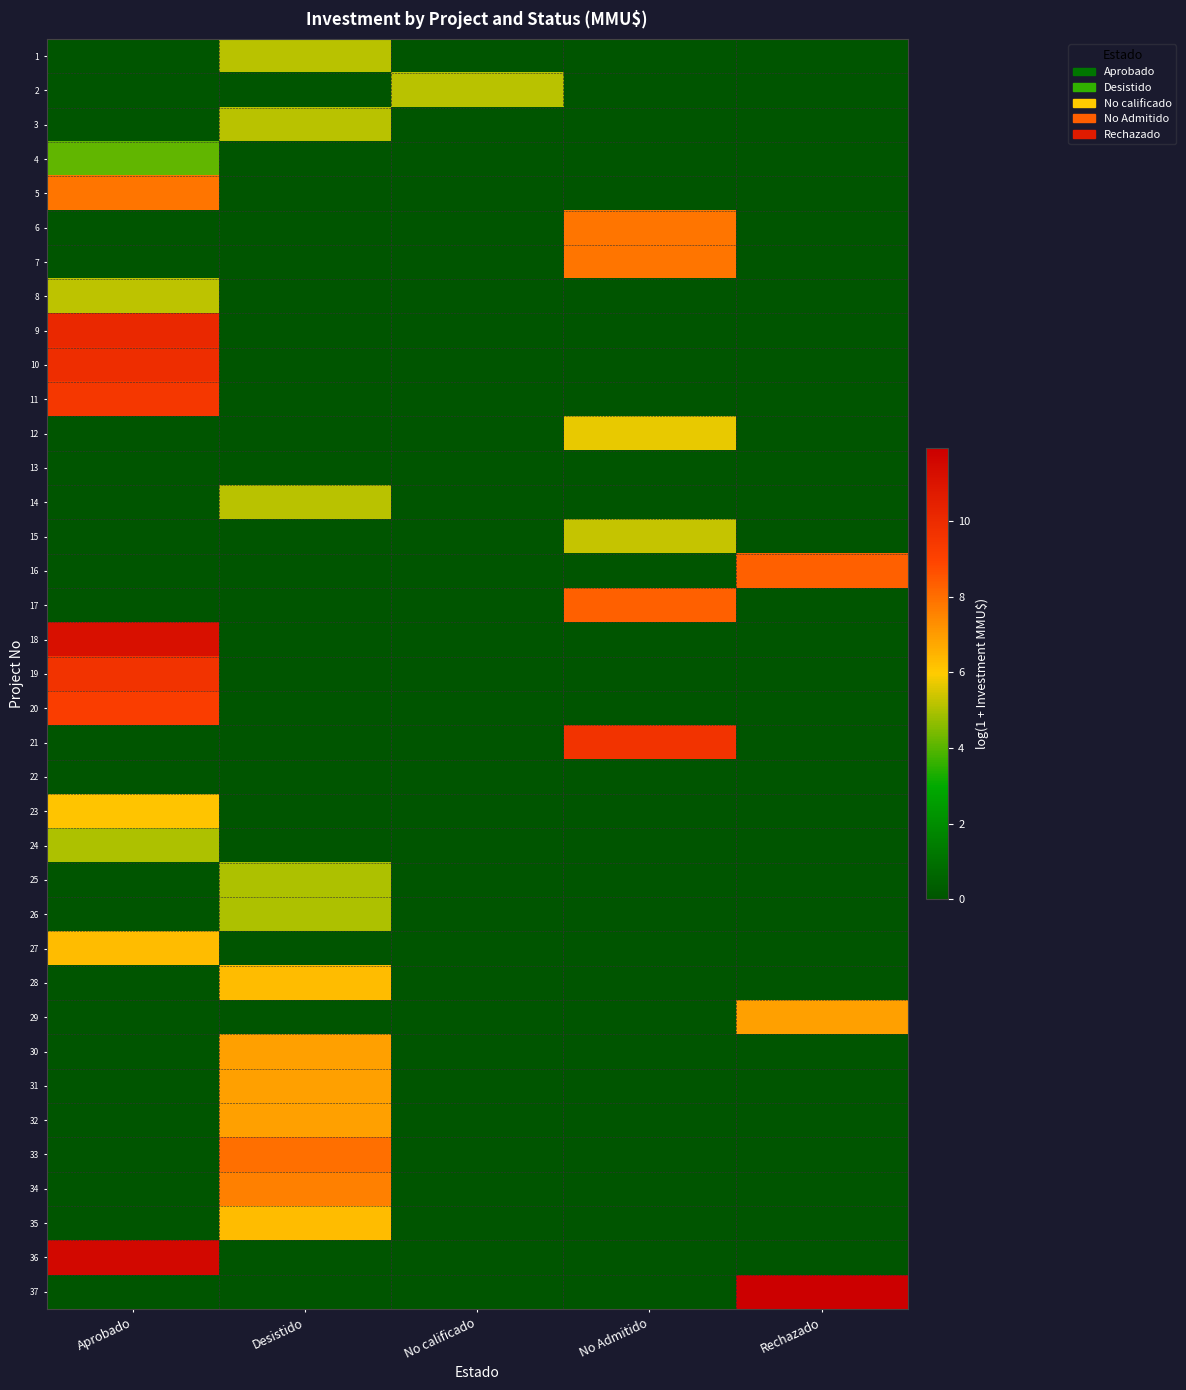

Which has a higher value, Aprobado or No calificado?

Aprobado